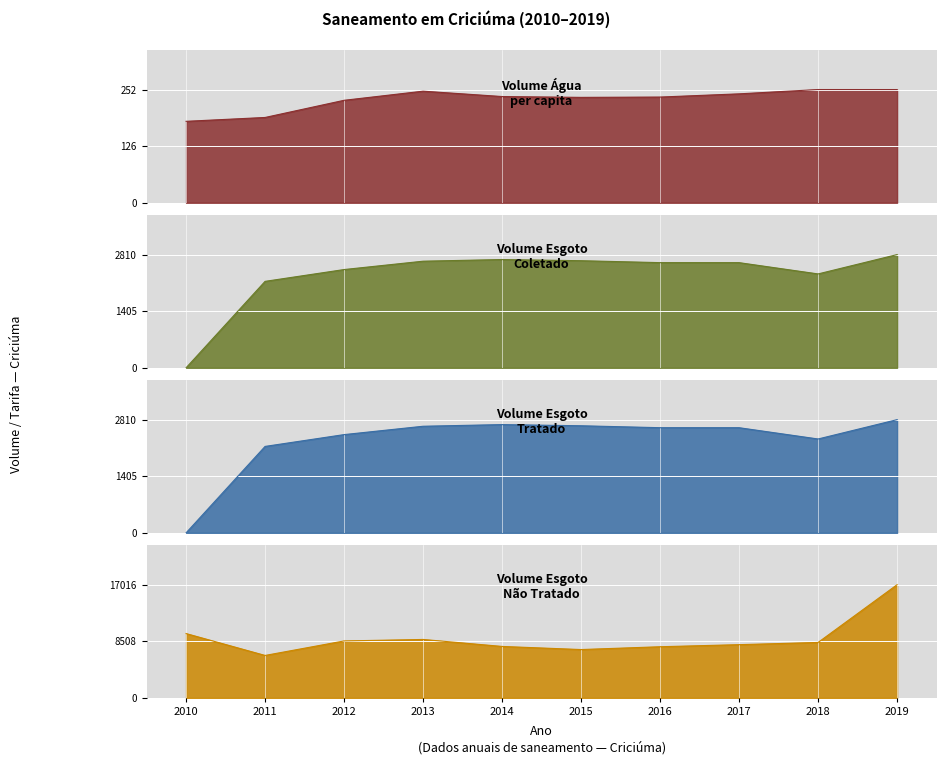

Reading left to right, list all the values displayed in this chart.

Volume_agua_per_capita: 2010=181.6	2011=190.2	2012=228.4	2013=248.8	2014=236.8	2015=235.0	2016=235.7	2017=242.8	2018=252.5	2019=252.4
Volume_esgoto_coletado: 2010=0.0	2011=2145.4	2012=2438.5	2013=2645.9	2014=2687.0	2015=2657.9	2016=2610.1	2017=2609.7	2018=2329.9	2019=2809.9
Volume_esgoto_tratado: 2010=0.0	2011=2145.4	2012=2438.5	2013=2645.9	2014=2687.0	2015=2657.9	2016=2610.1	2017=2609.7	2018=2329.9	2019=2809.9
Volume_esgoto_nao_tratado: 2010=9671.0	2011=6383.6	2012=8562.6	2013=8786.1	2014=7737.7	2015=7269.8	2016=7692.1	2017=8005.1	2018=8335.8	2019=17016.5